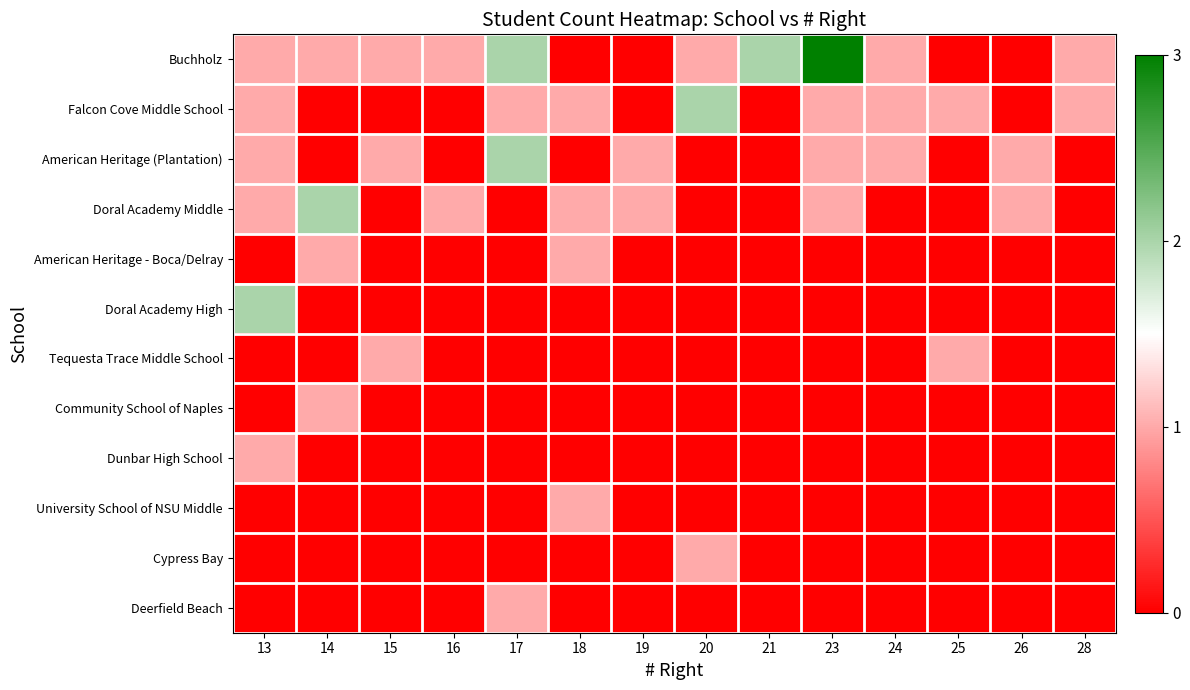

Which series has the largest range (max minus min)?

Buchholz